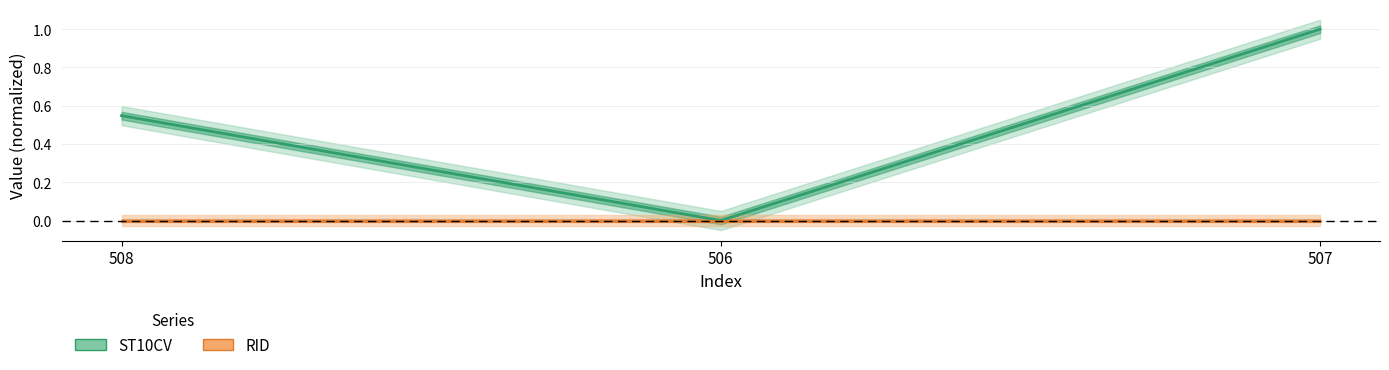

What is the sum of all values?

1.5